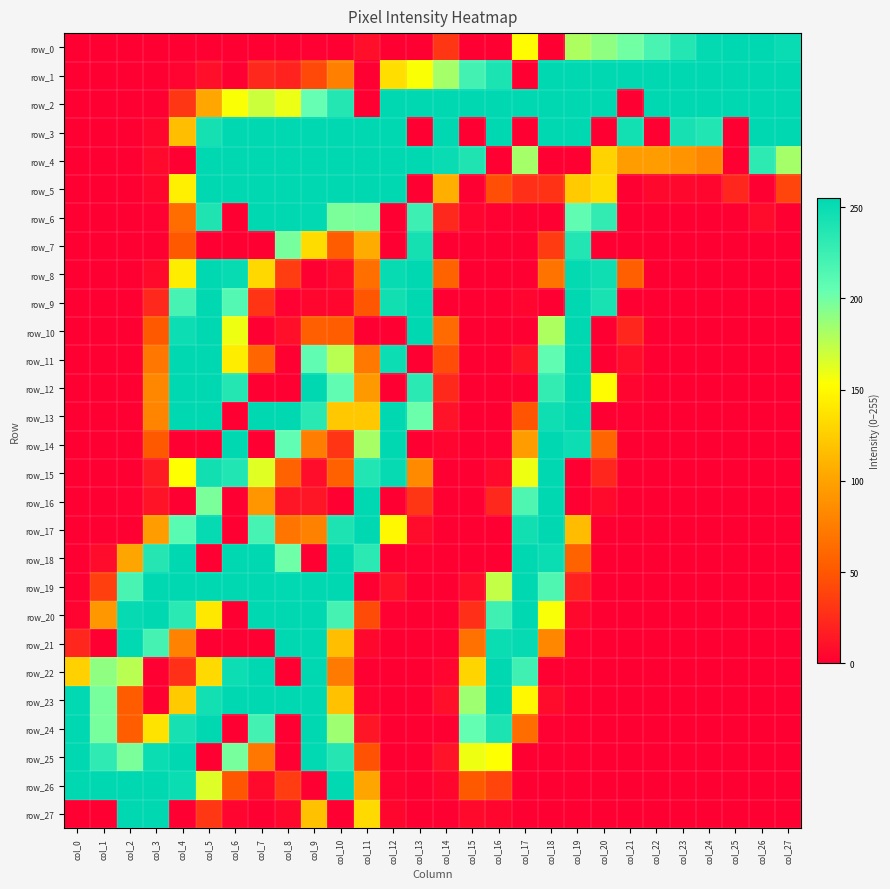

Reading left to right, list all the values displayed in this chart.

row_0: 0	0	0	0	0	0	0	0	0	1	0	9	0	0	31	0	0	151	0	180	190	200	218	237	253	255	255	250
row_1: 0	0	0	0	2	9	0	23	20	42	77	0	134	154	183	221	241	0	255	255	255	255	255	255	255	255	255	255
row_2: 0	0	0	0	31	103	154	170	159	204	237	0	255	255	255	255	255	255	255	255	255	0	255	255	255	255	255	255
row_3: 0	0	0	4	117	244	255	255	255	255	255	255	255	0	255	0	255	0	255	255	0	245	0	243	238	0	255	255
row_4: 0	0	0	6	0	255	255	255	255	255	255	255	255	255	250	239	0	183	0	0	128	97	96	91	82	0	232	183
row_5: 0	0	0	4	144	255	255	255	255	255	255	255	255	0	108	0	45	27	29	123	133	0	5	5	4	22	0	39
row_6: 0	0	0	1	64	239	0	255	255	254	197	198	0	224	23	3	1	0	0	207	230	0	0	0	0	0	7	0
row_7: 0	0	0	0	51	0	0	0	198	133	53	106	0	244	0	0	0	0	34	238	0	0	0	0	0	0	0	0
row_8: 0	0	0	6	143	255	251	131	35	0	6	66	251	255	58	0	0	0	69	253	247	55	0	0	0	0	0	0
row_9: 0	0	0	23	219	255	213	30	1	4	4	50	246	255	0	0	0	3	0	255	242	0	0	0	0	0	0	0
row_10: 0	0	0	51	248	255	158	0	9	55	54	0	0	255	63	0	0	0	180	255	0	22	0	0	0	0	0	0
row_11: 0	0	0	71	255	255	143	59	0	207	176	72	248	0	44	0	0	12	207	255	0	8	0	0	0	0	0	0
row_12: 0	0	0	82	255	255	237	0	0	255	207	94	0	233	24	0	0	0	229	255	151	3	0	0	0	0	0	0
row_13: 0	0	0	80	255	255	0	255	255	234	122	122	255	202	11	0	0	49	247	255	0	1	0	0	0	0	0	0
row_14: 0	0	0	51	0	0	255	0	206	75	30	182	255	0	3	0	1	96	255	248	59	0	0	0	0	0	0	0
row_15: 0	0	0	16	153	246	238	163	57	8	56	238	252	84	0	0	6	158	255	0	22	0	0	0	0	0	0	0
row_16: 0	0	1	12	0	197	0	92	13	13	0	255	0	31	0	0	23	215	255	0	6	0	0	0	0	0	0	0
row_17: 0	0	0	97	210	252	0	219	70	78	240	255	149	7	0	0	0	246	255	115	0	0	0	0	0	0	0	0
row_18: 0	7	102	236	255	0	255	255	201	0	255	233	0	1	0	0	0	255	249	58	0	0	0	0	0	0	0	0
row_19: 0	37	218	255	255	255	255	255	254	255	255	0	10	0	0	8	173	255	215	20	0	0	0	0	0	0	0	0
row_20: 2	93	252	255	233	140	0	255	255	255	220	43	1	0	0	27	223	255	155	5	0	0	0	0	0	0	0	0
row_21: 22	0	254	220	79	0	0	0	255	255	117	5	0	0	0	67	249	252	82	1	0	0	0	0	0	0	0	0
row_22: 127	190	176	0	27	132	248	255	0	255	73	0	0	0	3	129	255	223	0	0	0	0	0	0	0	0	0	0
row_23: 254	198	53	0	124	245	255	255	255	255	118	2	0	0	9	185	255	149	7	0	0	0	0	0	0	0	0	0
row_24: 255	198	54	137	243	255	0	221	0	255	185	13	0	0	0	205	241	64	1	0	0	0	0	0	0	0	0	0
row_25: 255	231	197	249	255	0	198	71	0	254	236	48	0	0	11	158	153	0	0	0	0	0	0	0	0	0	0	0
row_26: 255	255	255	255	249	164	50	6	35	0	254	102	2	0	4	51	39	0	0	0	0	0	0	0	0	0	0	0
row_27: 0	0	255	255	0	32	3	0	5	118	0	132	4	0	0	6	4	0	0	0	0	0	0	0	0	0	0	0